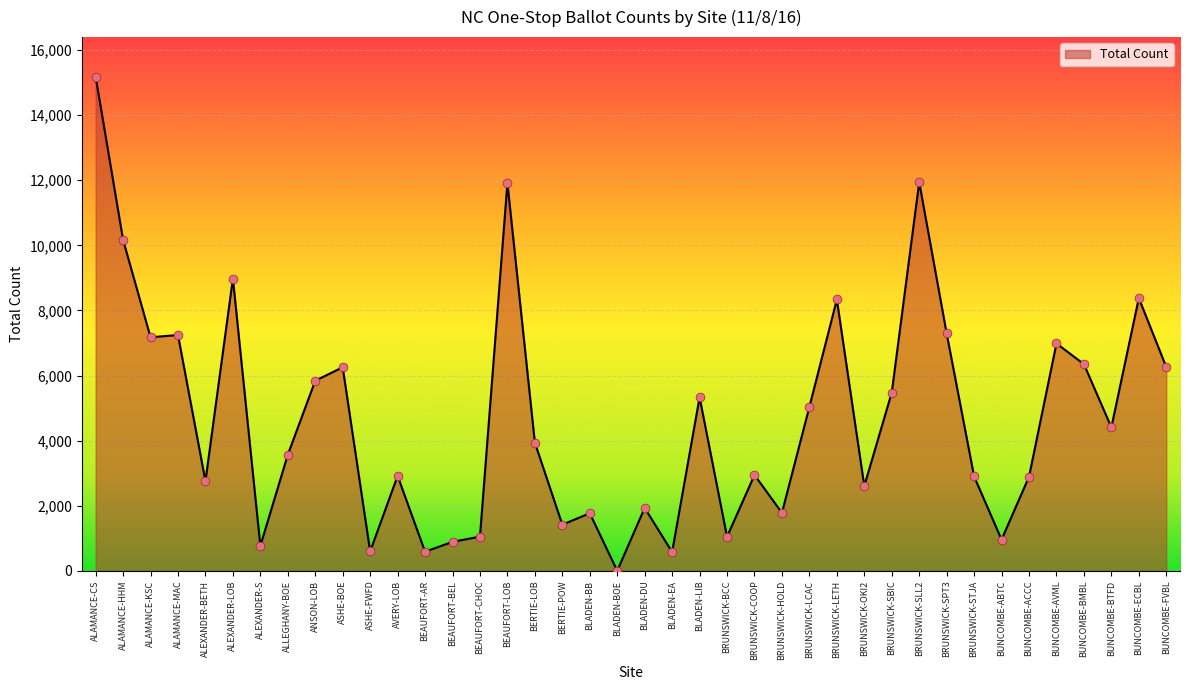

What is the change in value from ALAMANCE-HHM to BEAUFORT-BEL?

-9276